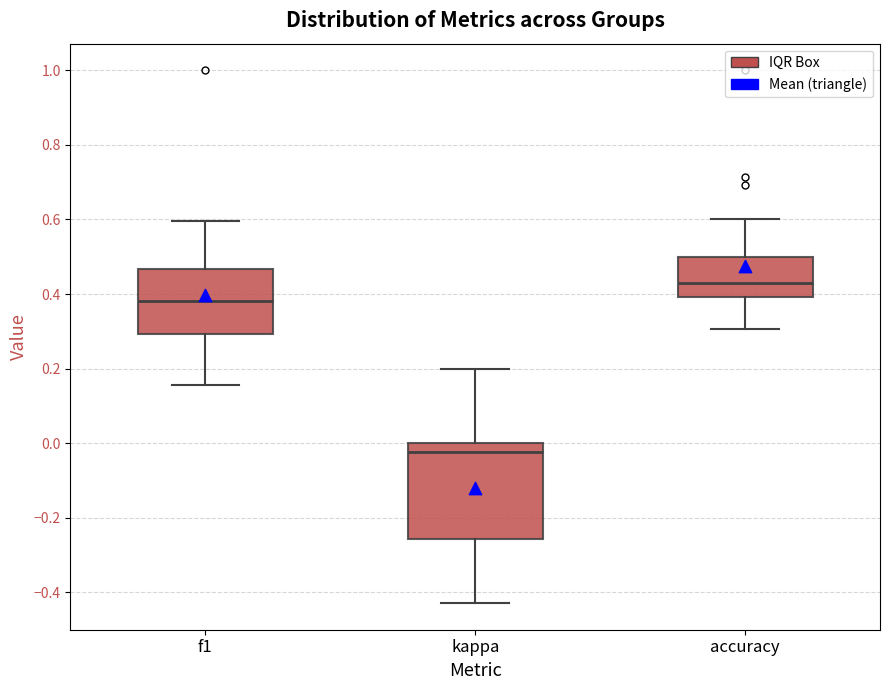

Comparing the boxes themselves (not the whiskers), which one is the tallest?

kappa